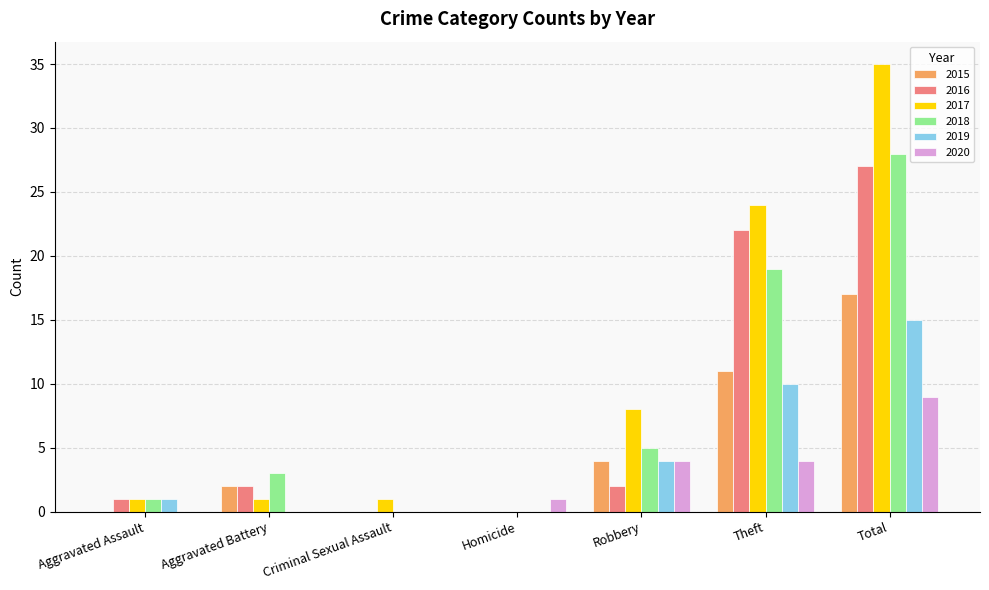

What is the greatest value displayed?

35